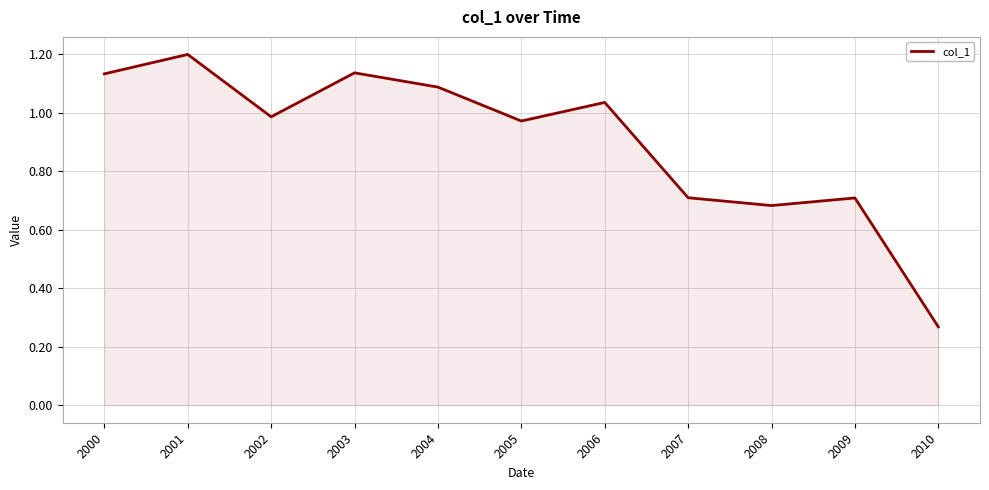

Where is the first local maximum?

2001